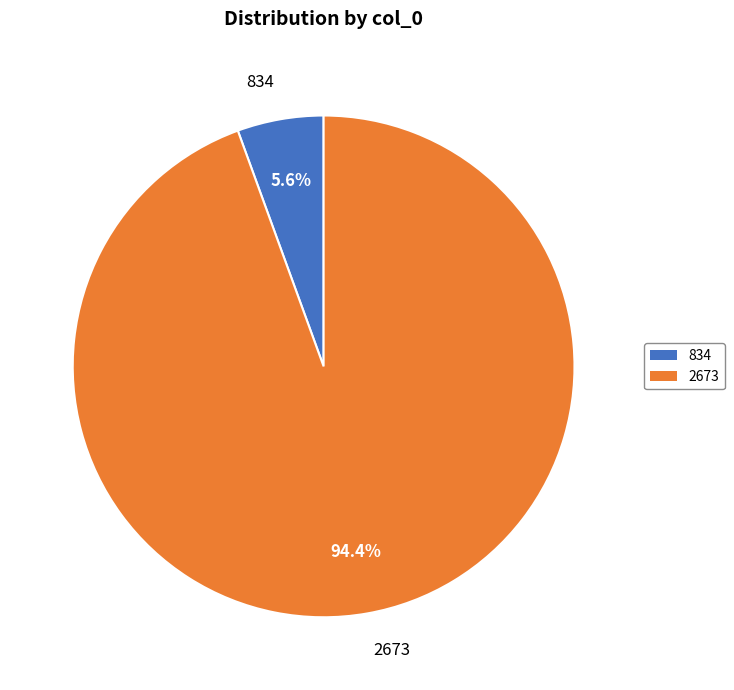

Which has a higher value, 834 or 2673?

2673